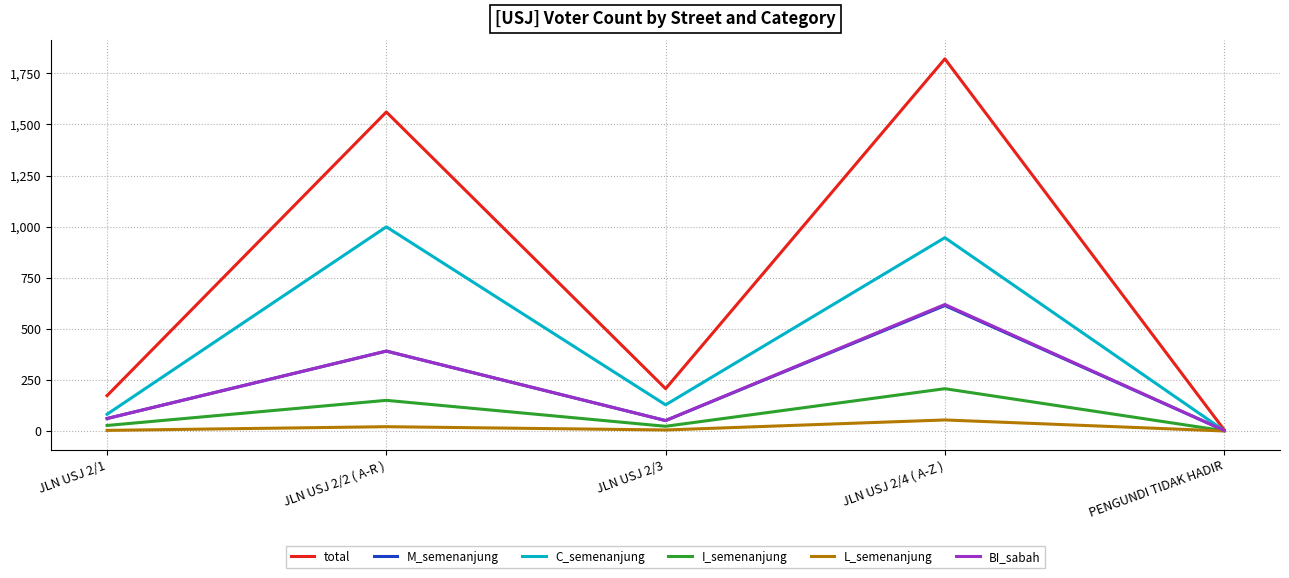

Is the value of L_semenanjung at PENGUNDI TIDAK HADIR greater than the value of C_semenanjung at JLN USJ 2/2 ( A-R )?

No